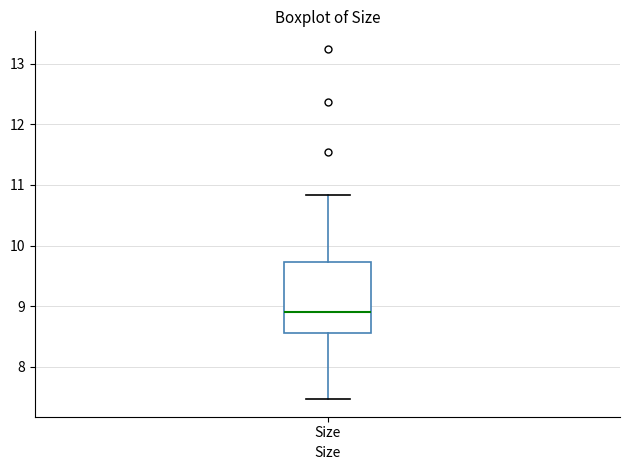

Transcribe this box plot: give where the median line is, the range the box spans, and where the two whiskers end, as read against the y-axis. The values are not printed on the chart, so give them approximately, as read against the axis.

median 8.9, box 8.5 to 9.7, whiskers 7.5 to 10.8